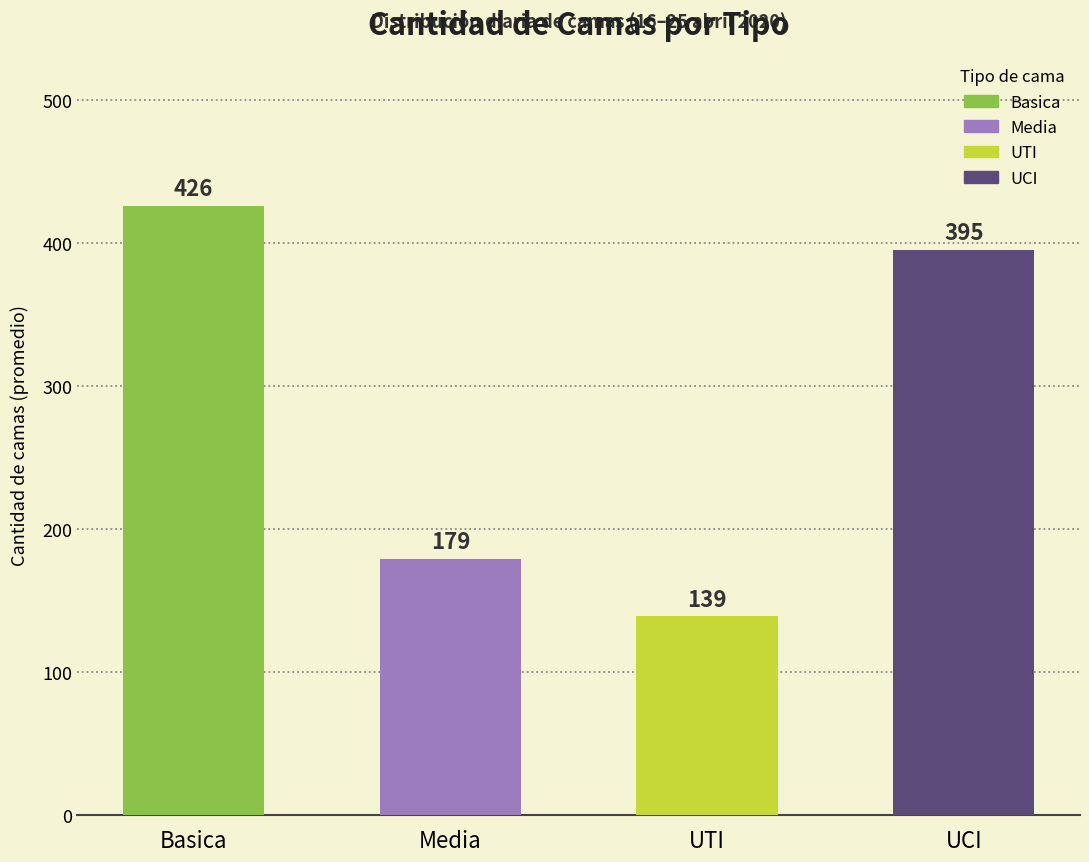

Rank the categories by value from highest to lowest.

Basica, UCI, Media, UTI